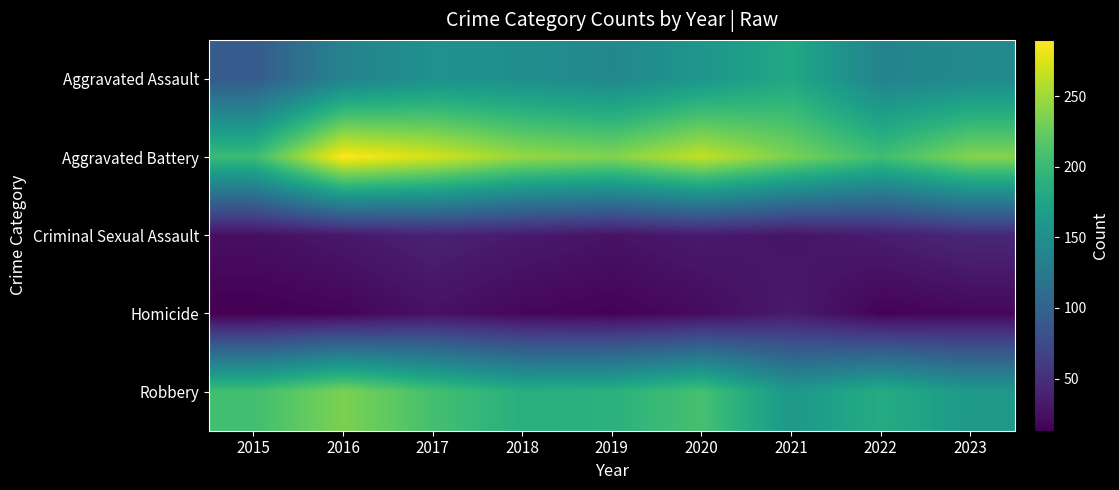

Which series has the largest total across all categories?

Aggravated Battery